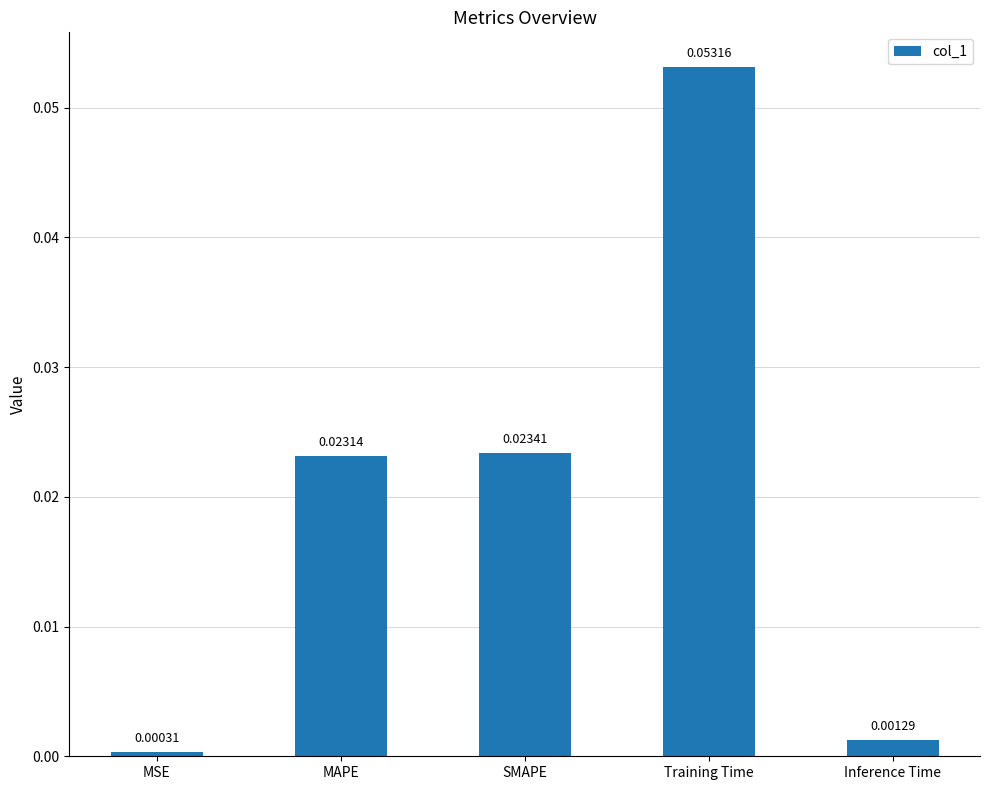

Does the chart contain stacked bars?

No